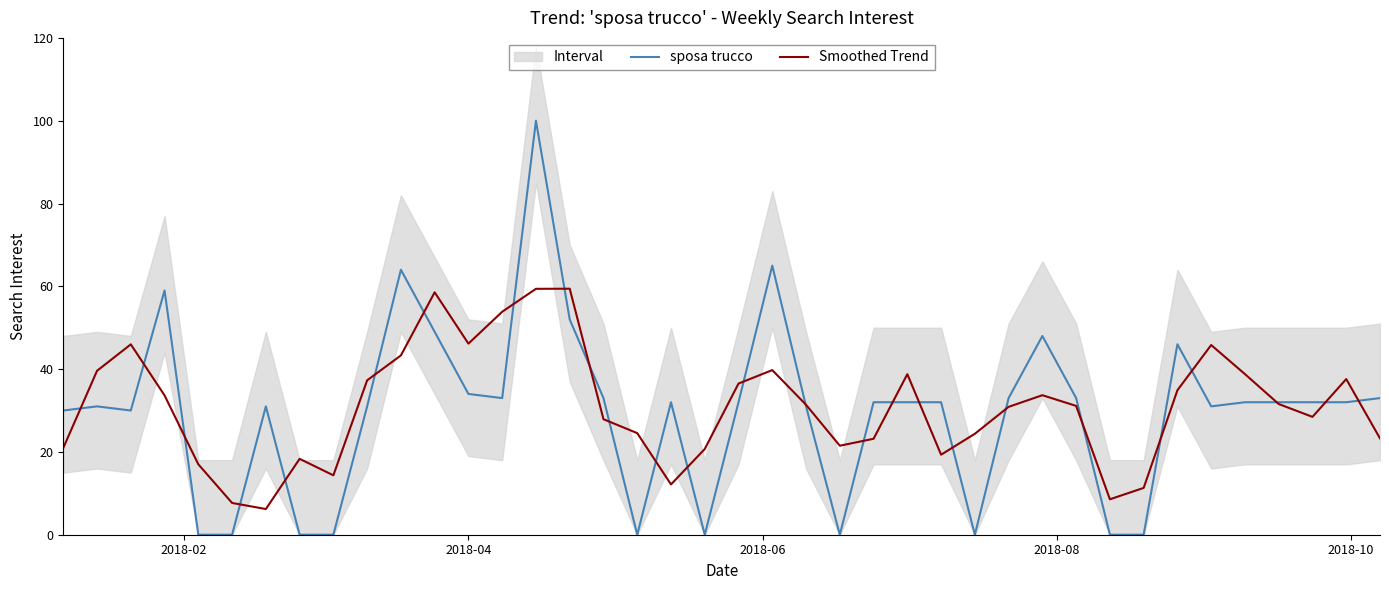

Which series has the largest total across all categories?

Smoothed Trend